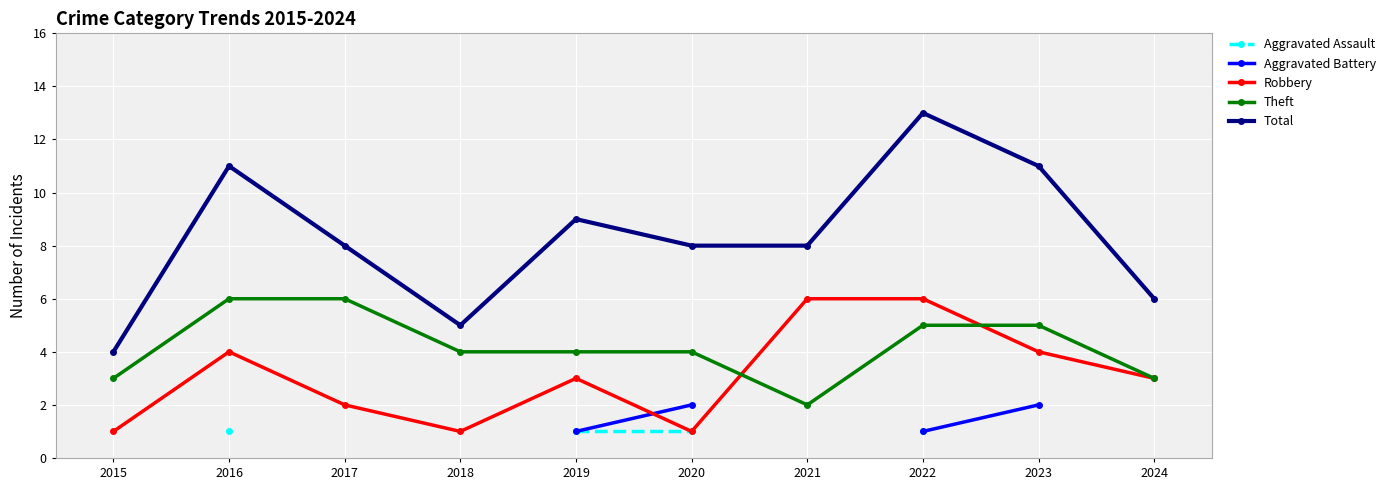

Which series has the largest range (max minus min)?

Total